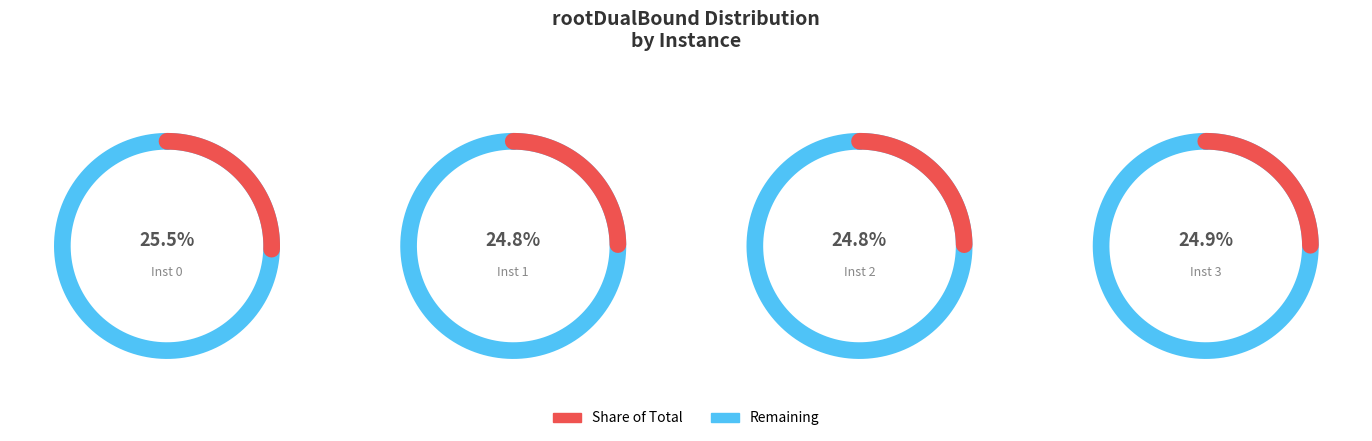

Is it true that 1 is 19% of the pie?

False